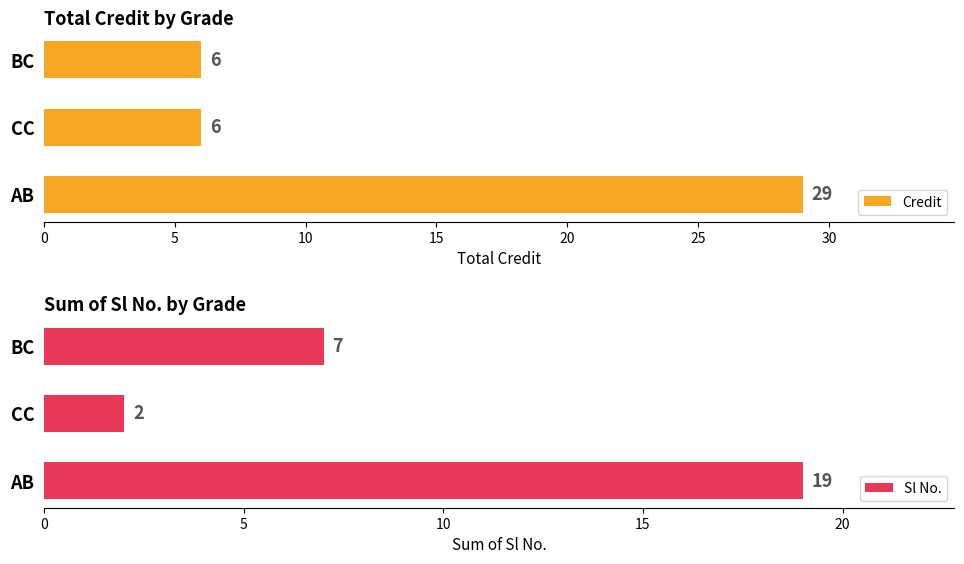

What value does the Credit series have at CC, to the nearest 10?

10